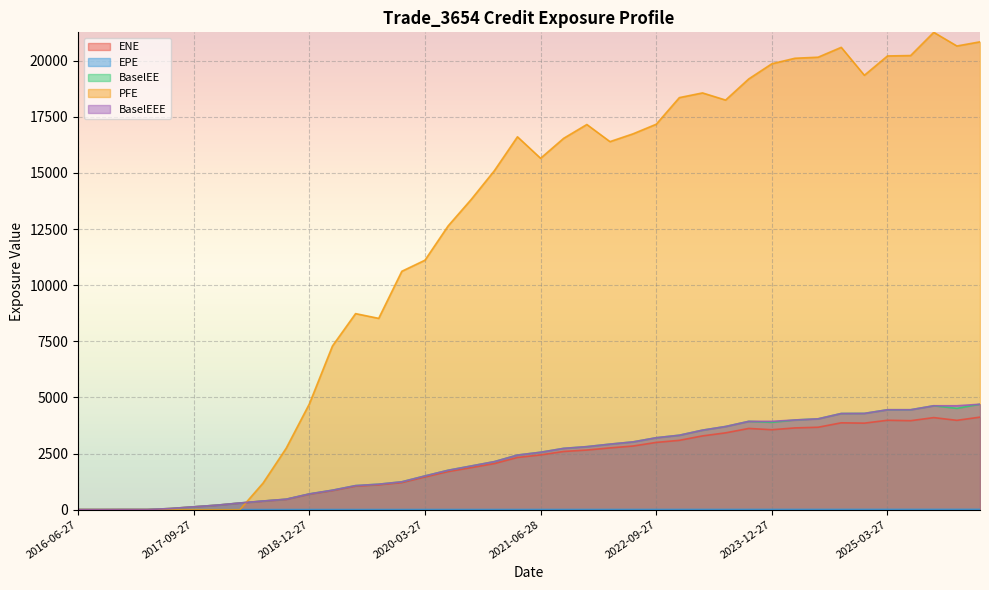

What is the difference between the second highest and second lowest values in the BaselEE series?

4626.6